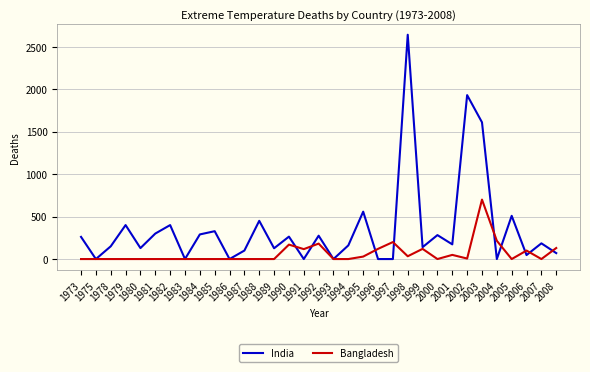

Which series has the widest spread of values?

India